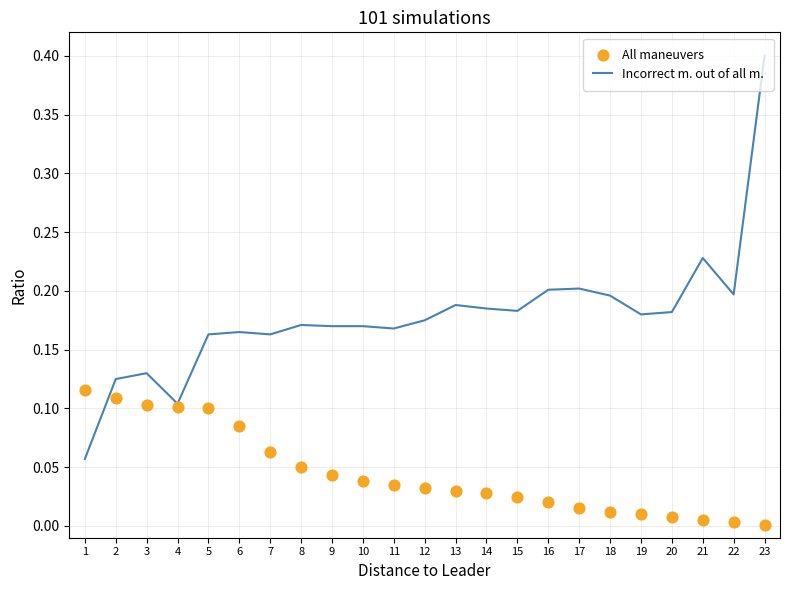

Which series reaches the maximum Y coordinate?

Incorrect m. out of all m.